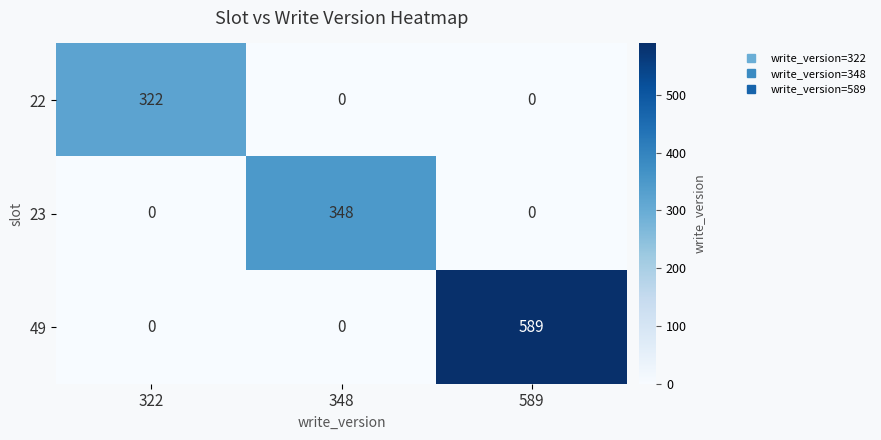

What is the sum of all 22 values?

322